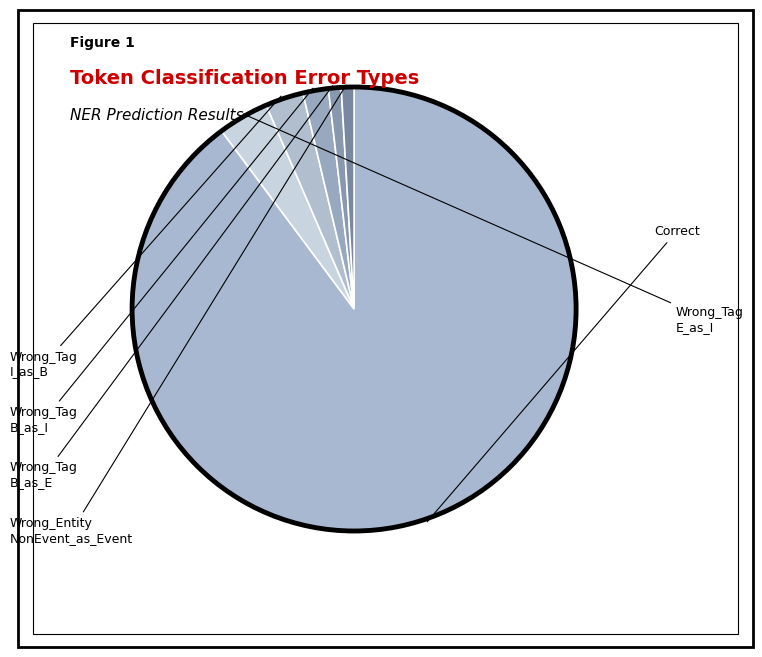

How many slices are in this pie chart?

6